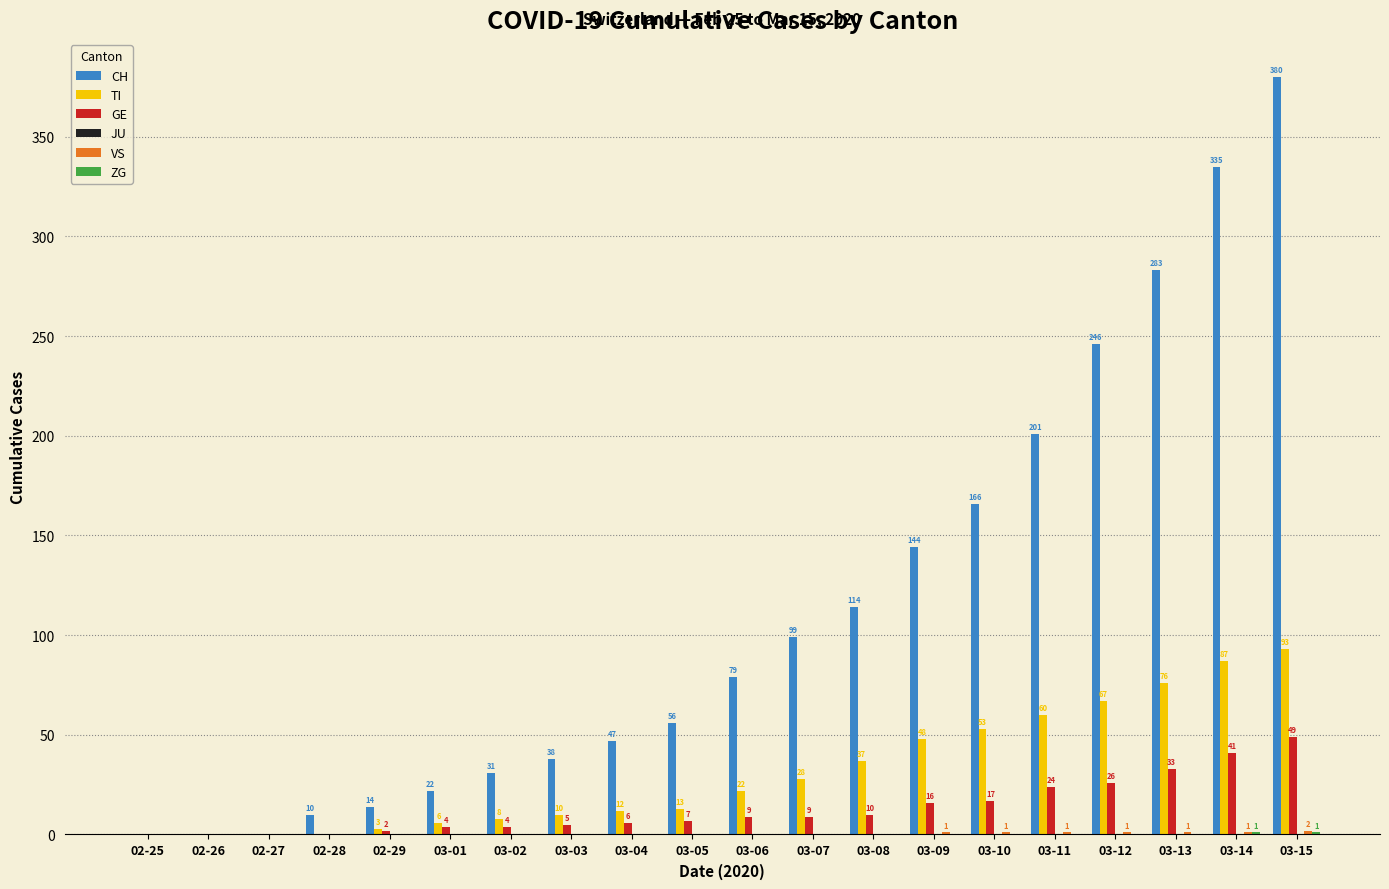

How many positive values does the CH series have?

17